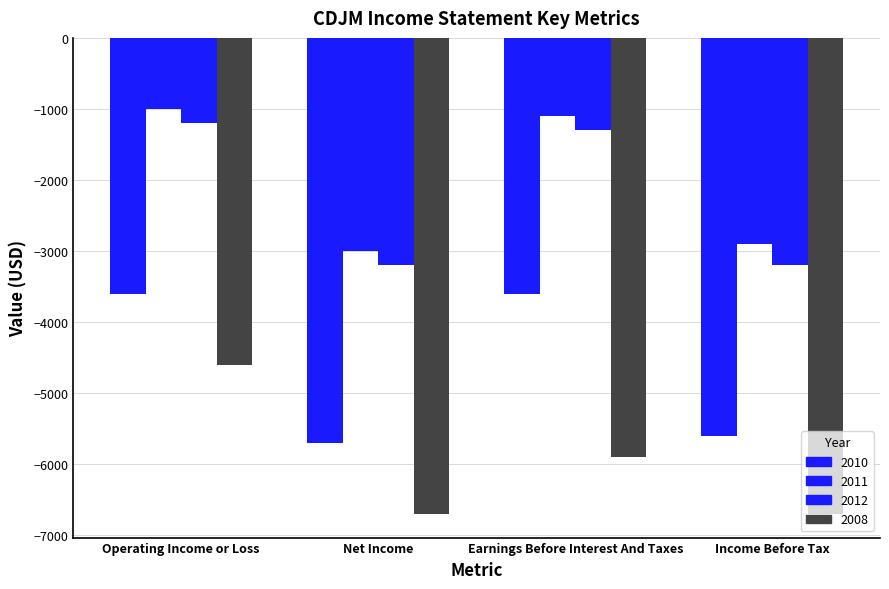

The 2008 series shows -4600 at Operating Income or Loss. True or false?

True